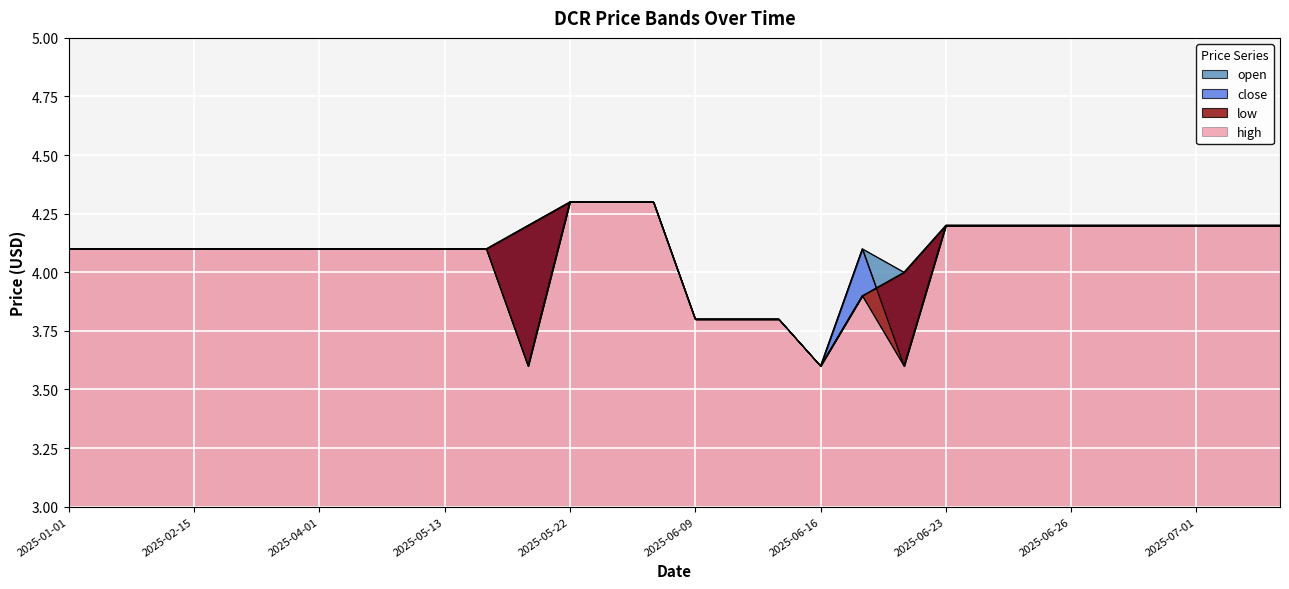

Reading left to right, list all the values displayed in this chart.

open: 4.1	4.1	4.1	4.1	4.1	4.1	4.1	4.1	4.1	4.1	4.1	3.6	4.3	4.3	4.3	3.8	3.8	3.8	3.6	4.1	3.6	4.2	4.2	4.2	4.2	4.2	4.2	4.2	4.2	4.2
close: 4.1	4.1	4.1	4.1	4.1	4.1	4.1	4.1	4.1	4.1	4.1	4.2	4.3	4.3	4.3	3.8	3.8	3.8	3.6	3.9	4.0	4.2	4.2	4.2	4.2	4.2	4.2	4.2	4.2	4.2
high: 4.1	4.1	4.1	4.1	4.1	4.1	4.1	4.1	4.1	4.1	4.1	4.2	4.3	4.3	4.3	3.8	3.8	3.8	3.6	4.1	4.0	4.2	4.2	4.2	4.2	4.2	4.2	4.2	4.2	4.2
low: 4.1	4.1	4.1	4.1	4.1	4.1	4.1	4.1	4.1	4.1	4.1	3.6	4.3	4.3	4.3	3.8	3.8	3.8	3.6	3.9	3.6	4.2	4.2	4.2	4.2	4.2	4.2	4.2	4.2	4.2